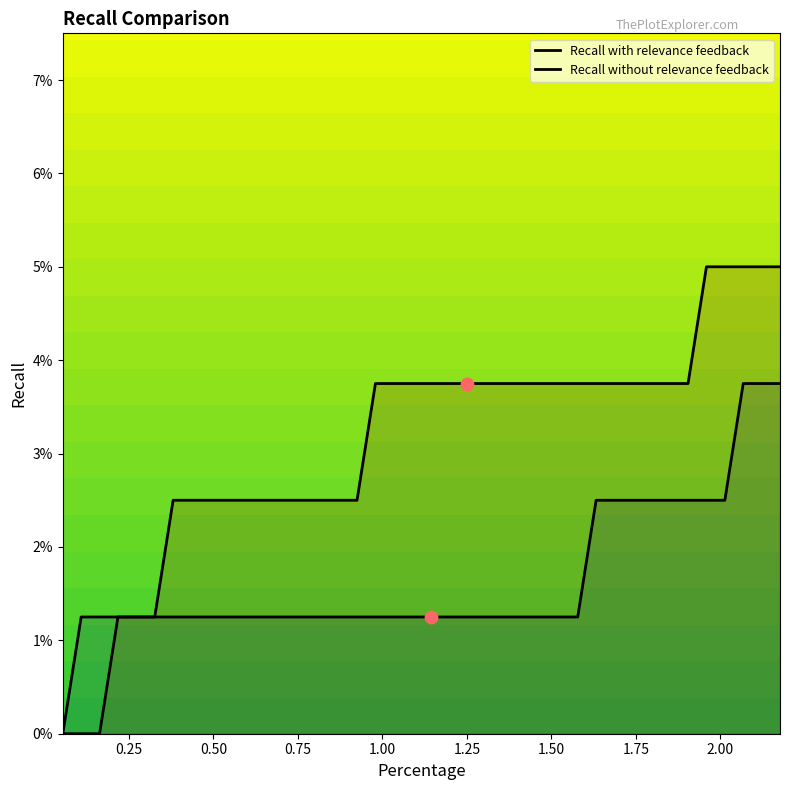

At which category is the sum across all series the highest?

2.0674646